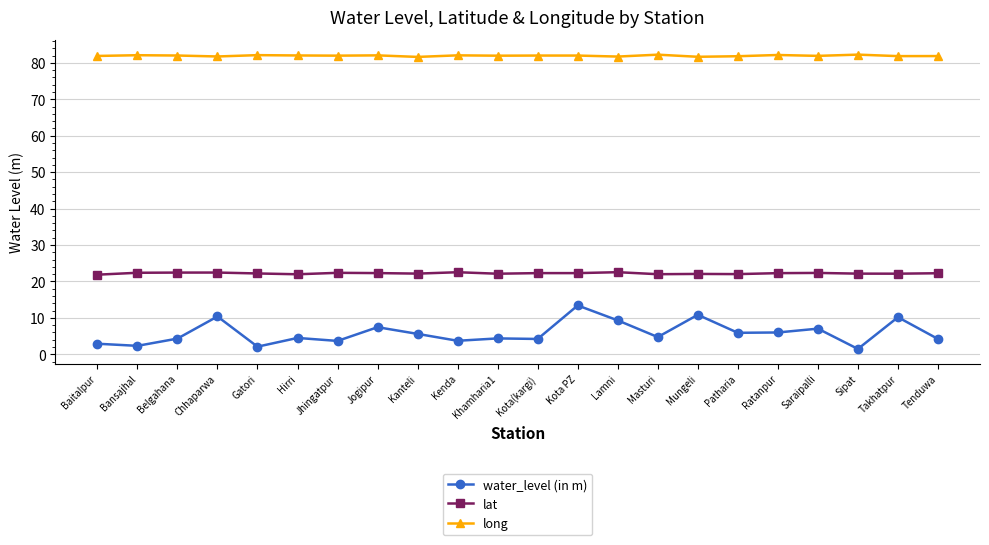

Is the value of lat at Kanteli greater than the value of water_level (in m) at Kota(kargi)?

Yes